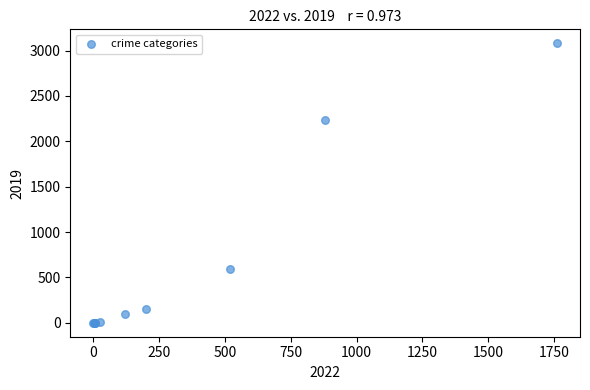

What Y value in the scatter plot is closest to 1540?

2230